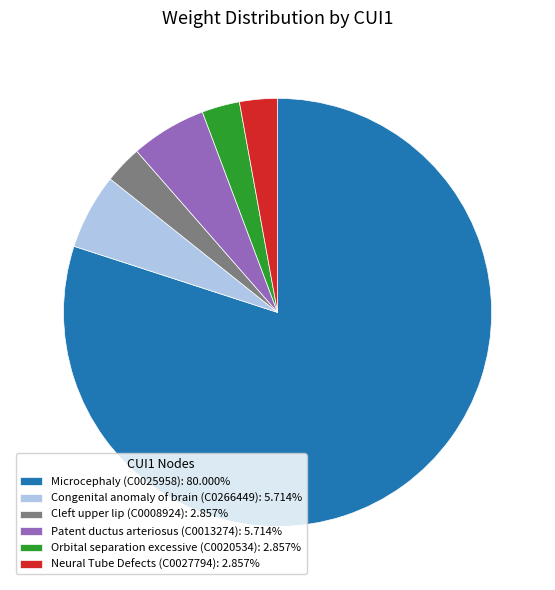

What is the ratio of the value at Neural Tube Defects (C0027794): 2.857% to the value at Congenital anomaly of brain (C0266449): 5.714%?

0.5